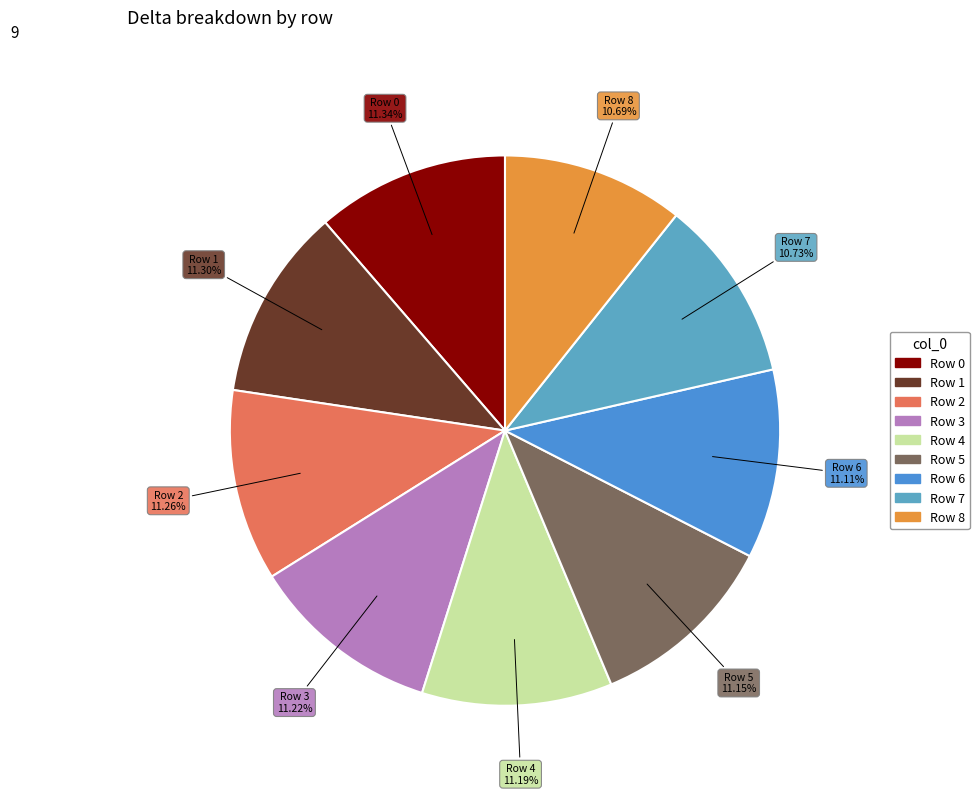

How many slices are in this pie chart?

9